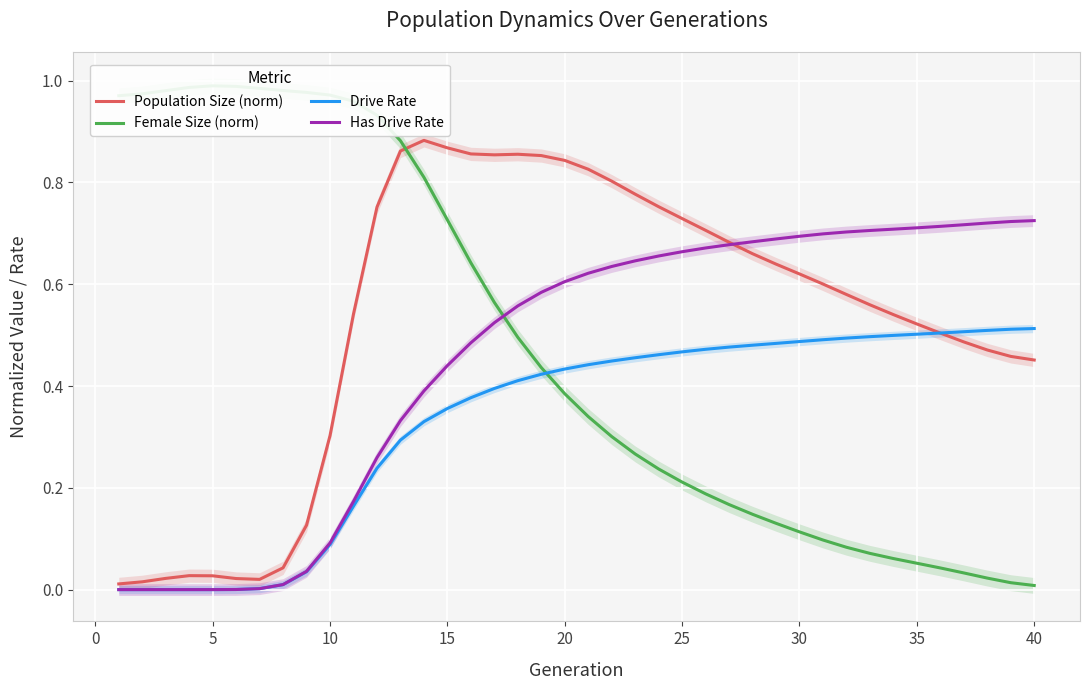

Is the value of Female Size (norm) at 11 greater than the value of Population Size (norm) at 30?

Yes